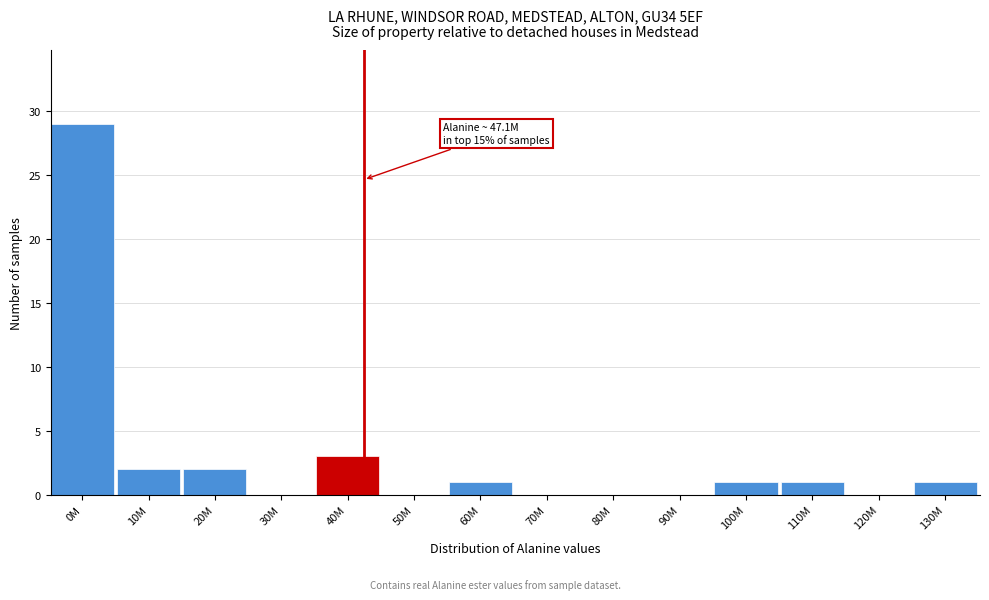

Reading left to right, what are all the values shown in this chart?

0M=29	10M=2	20M=2	30M=0	40M=3	50M=0	60M=1	70M=0	80M=0	90M=0	100M=1	110M=1	120M=0	130M=1